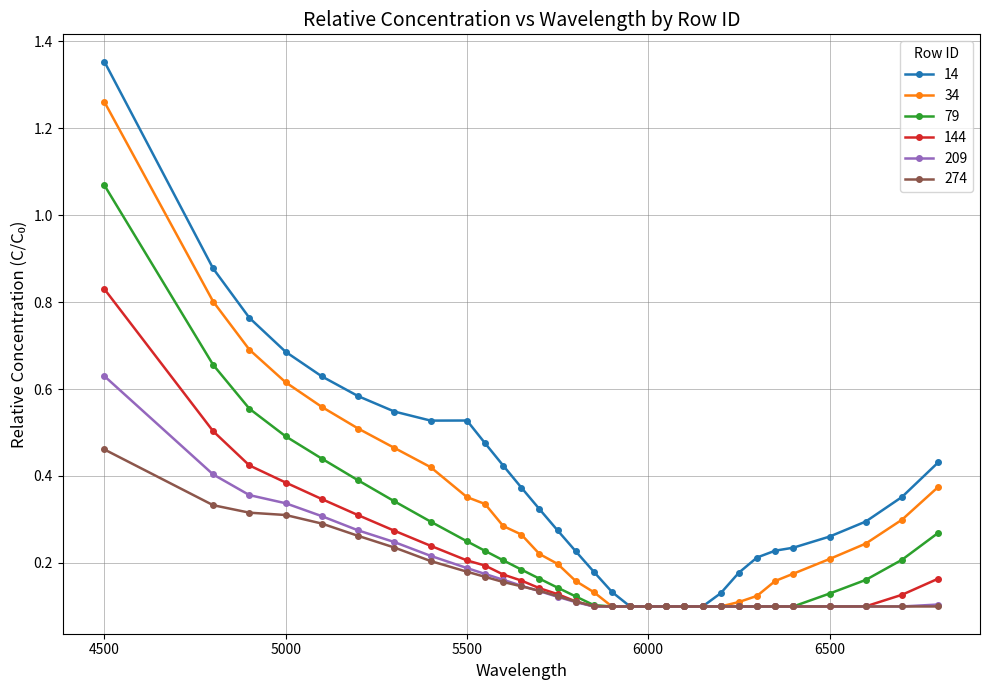

How many 144 values are between 0 and 1?

31